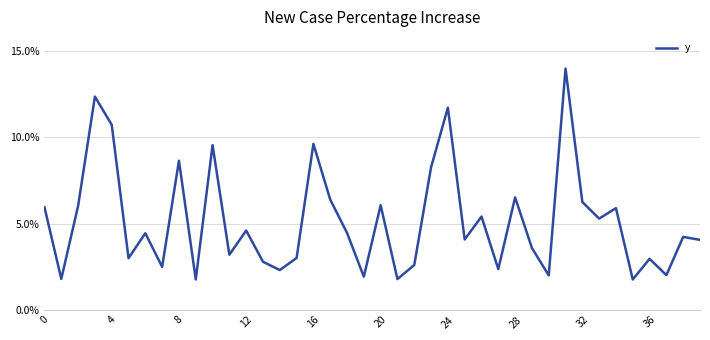

What is the greatest value displayed?

14.0